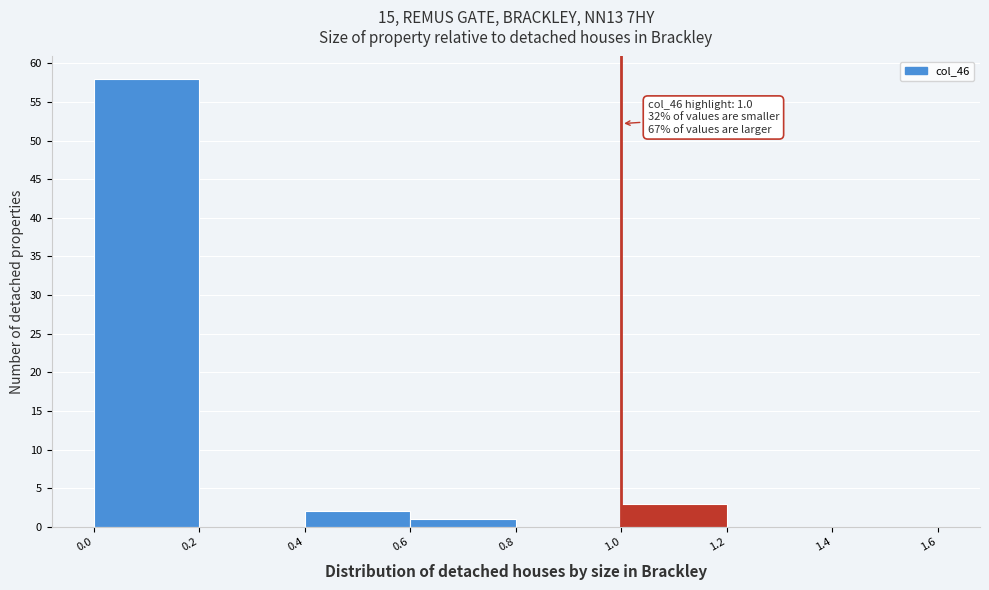

Which range on the x-axis has the tallest bar?

0.0 to 0.2